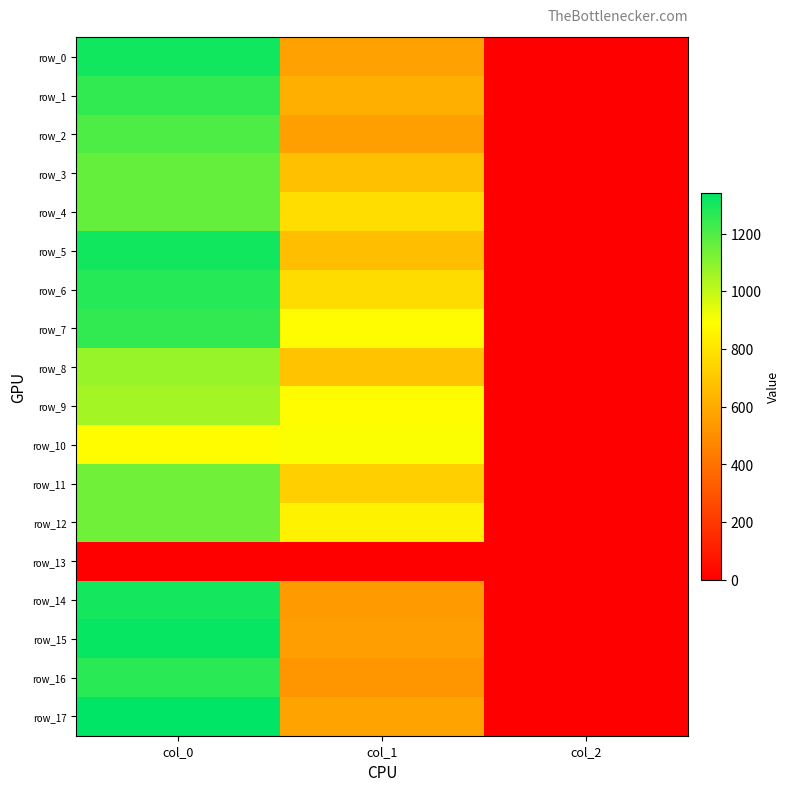

Is it true that row_0 equals 2.0 at col_2?

True